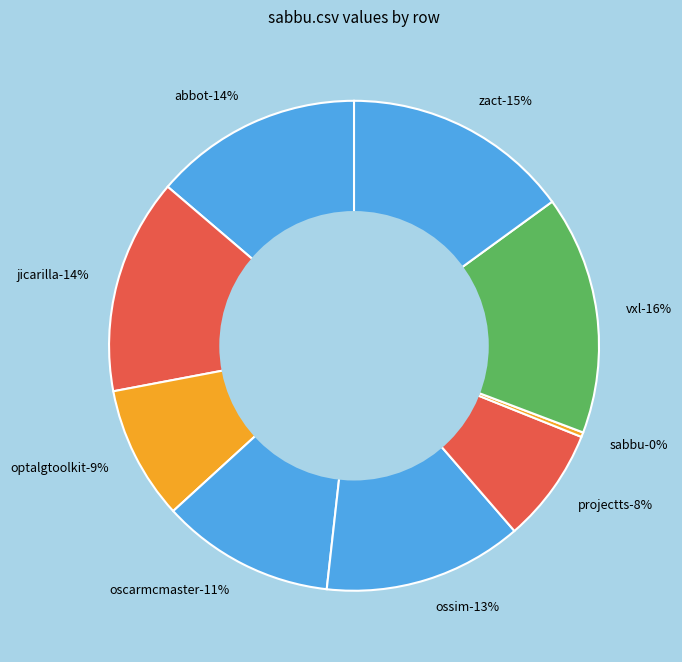

How many slices are in this pie chart?

9